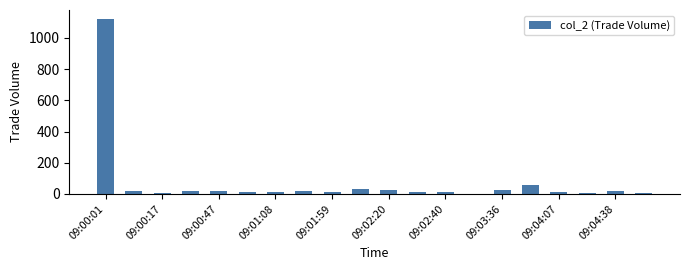

What is the greatest value displayed?

1123